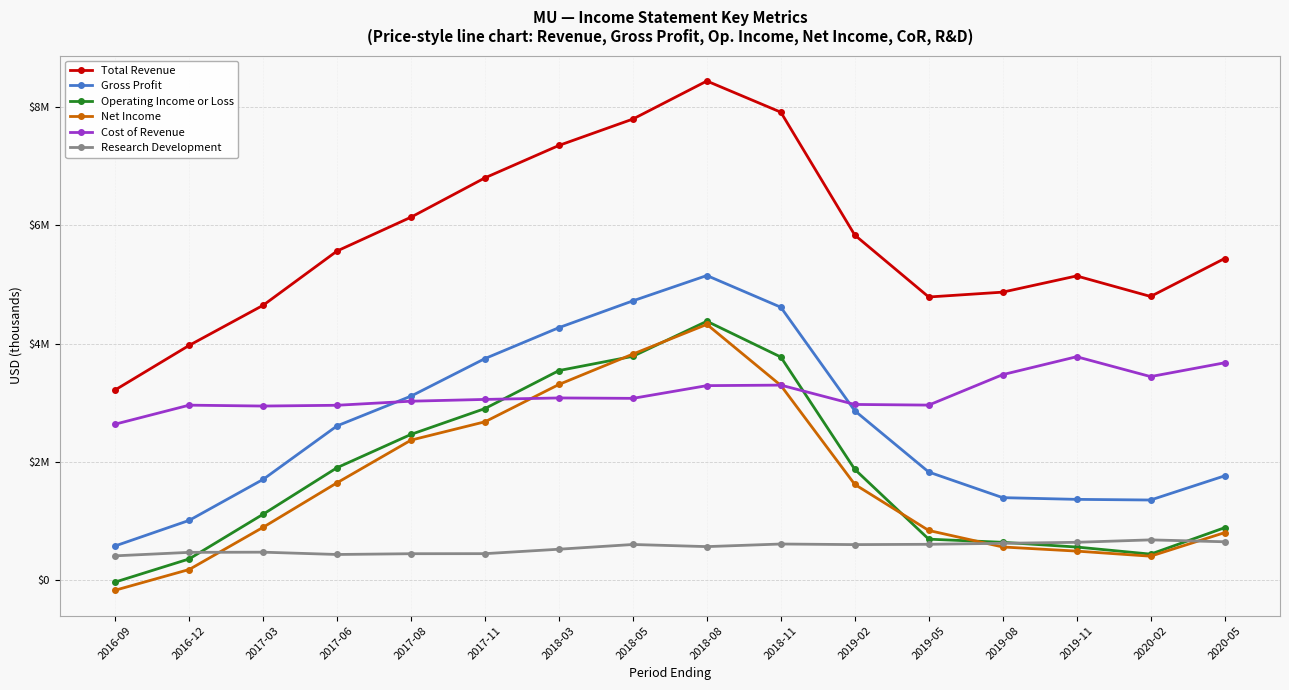

Where does the Cost of Revenue series first go above 3074000?

2018-03